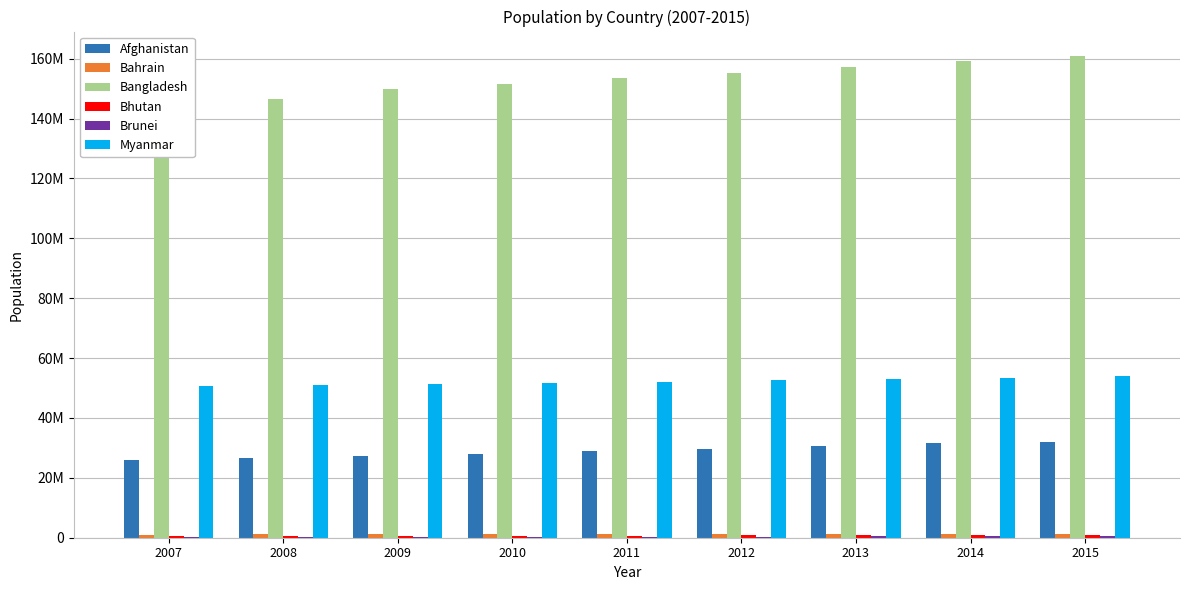

The value of Bahrain at 2011 is 1306014. True or false?

True